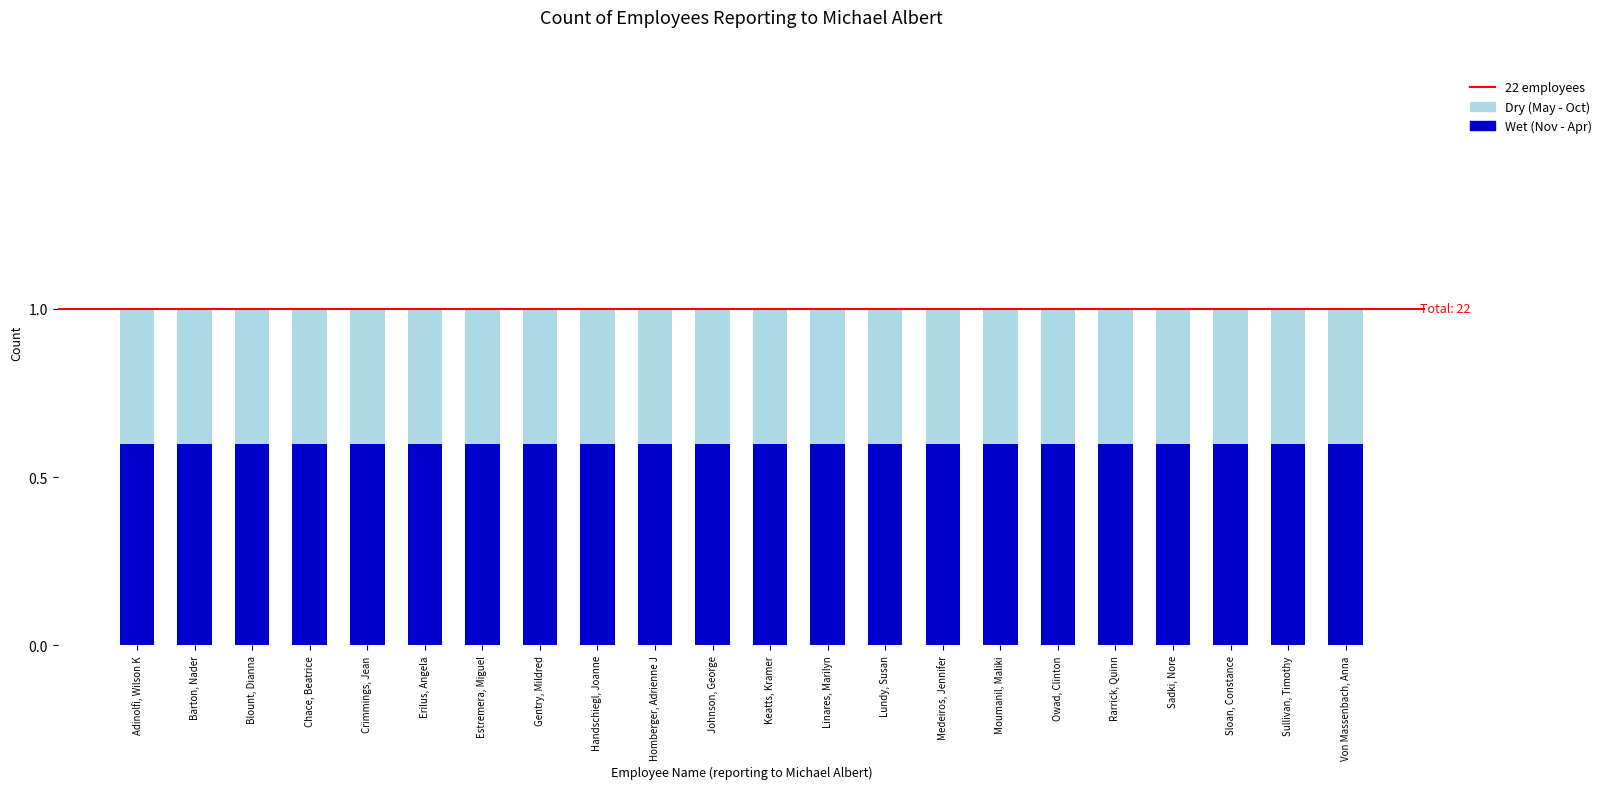

What is the sum of all Wet (Nov - Apr) values?

13.2